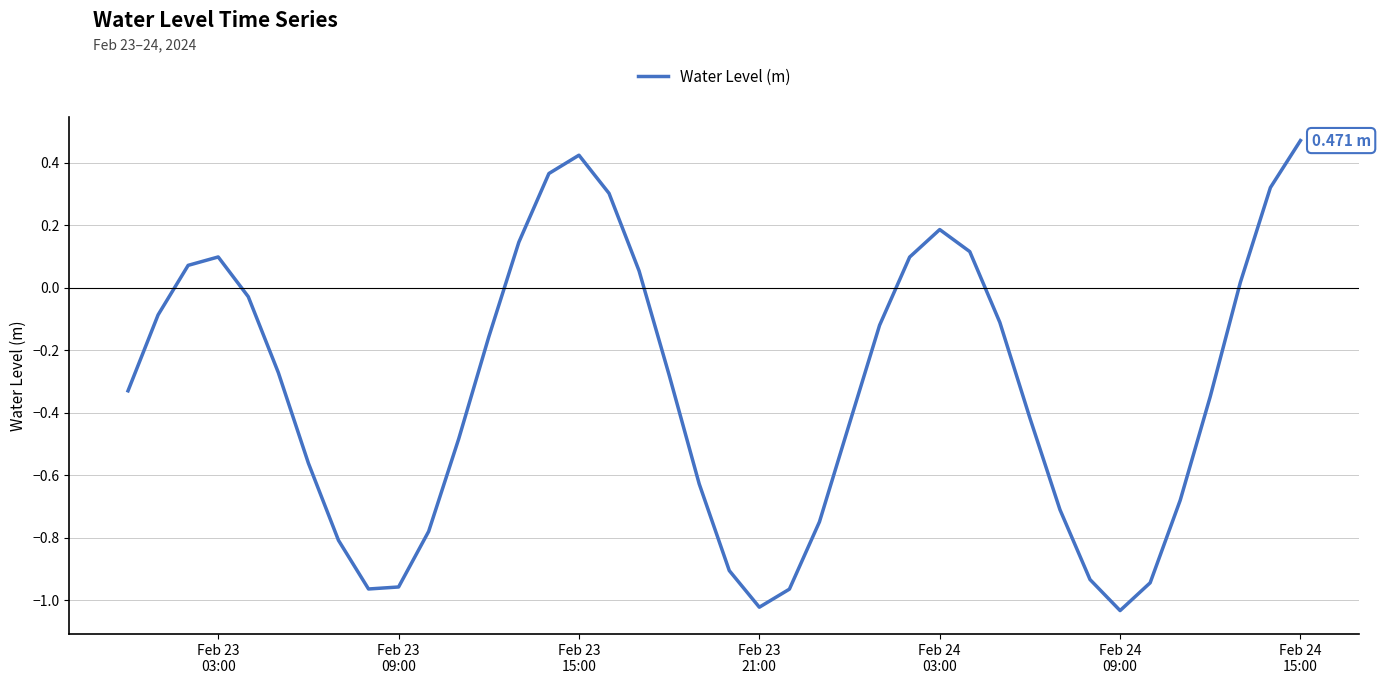

What is the difference between the maximum and minimum values?

1.5